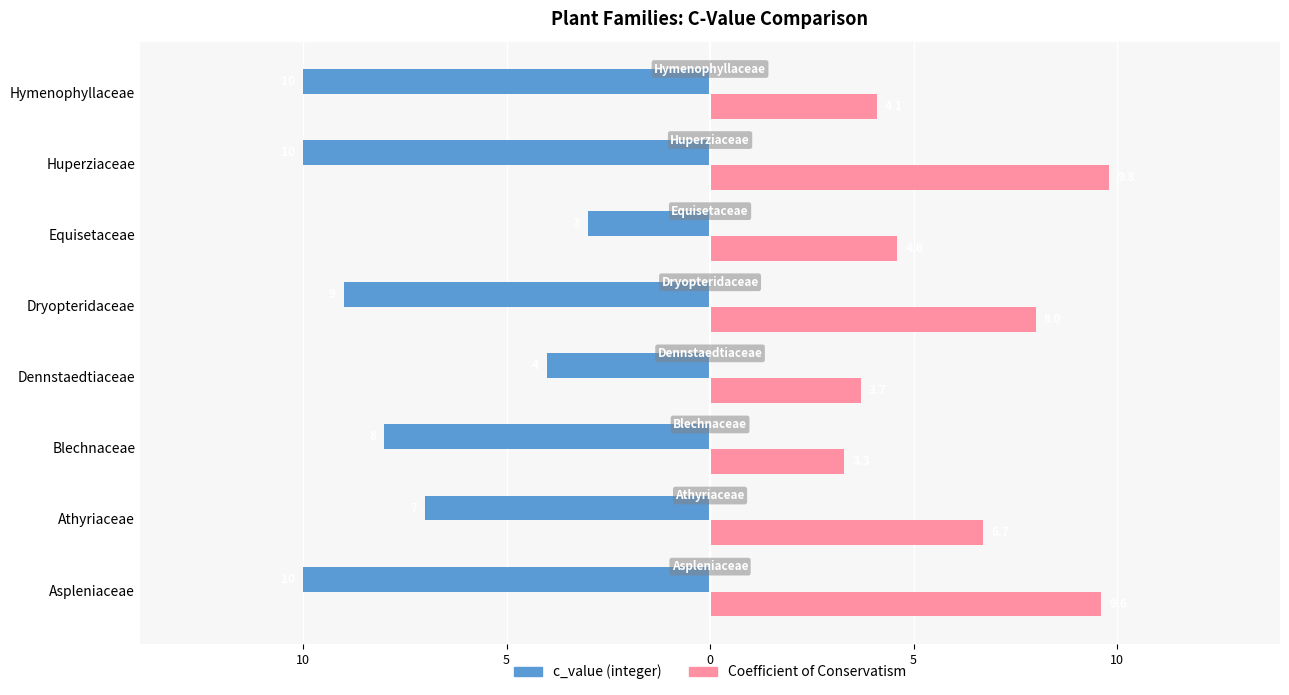

The Fern or ally (c_value int) series shows -4.2 at Huperziaceae. True or false?

False